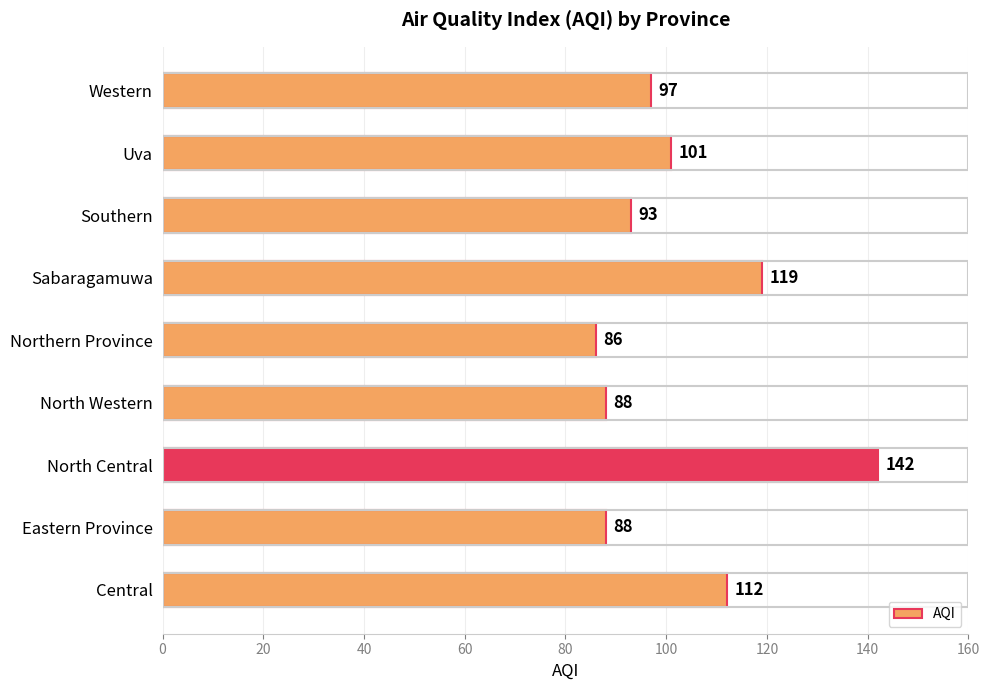

Is it true that the value at North Western is 22?

False